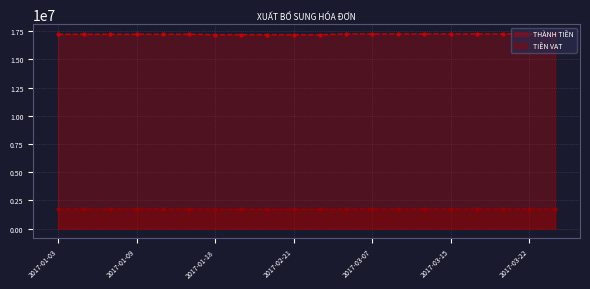

Reading left to right, extract all data points from this chart.

THÀNH TIỀN: 2017-01-03=17221000	2017-01-04=17229500	2017-01-05=17229500	2017-01-09=17229500	2017-01-14=17229500	2017-01-16=17229500	2017-01-18=17187000	2017-02-01=17187000	2017-02-18=17187000	2017-02-21=17187000	2017-02-24=17178500	2017-03-01=17255000	2017-03-07=17255000	2017-03-10=17255000	2017-03-13=17255000	2017-03-15=17255000	2017-03-16=17255000	2017-03-18=17255000	2017-03-22=17255000	2017-03-24=17255000
TIỀN VAT: 2017-01-03=1722100	2017-01-04=1722950	2017-01-05=1722950	2017-01-09=1722950	2017-01-14=1722950	2017-01-16=1722950	2017-01-18=1718700	2017-02-01=1718700	2017-02-18=1718700	2017-02-21=1718700	2017-02-24=1717850	2017-03-01=1725500	2017-03-07=1725500	2017-03-10=1725500	2017-03-13=1725500	2017-03-15=1725500	2017-03-16=1725500	2017-03-18=1725500	2017-03-22=1725500	2017-03-24=1725500